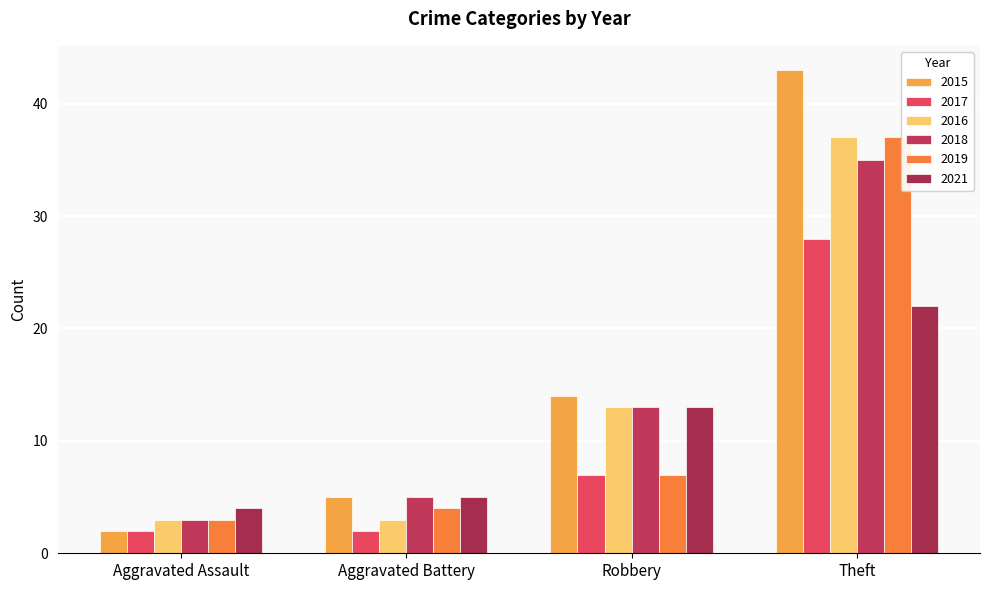

What are all the series names shown in the legend?

2015, 2017, 2016, 2018, 2019, 2021